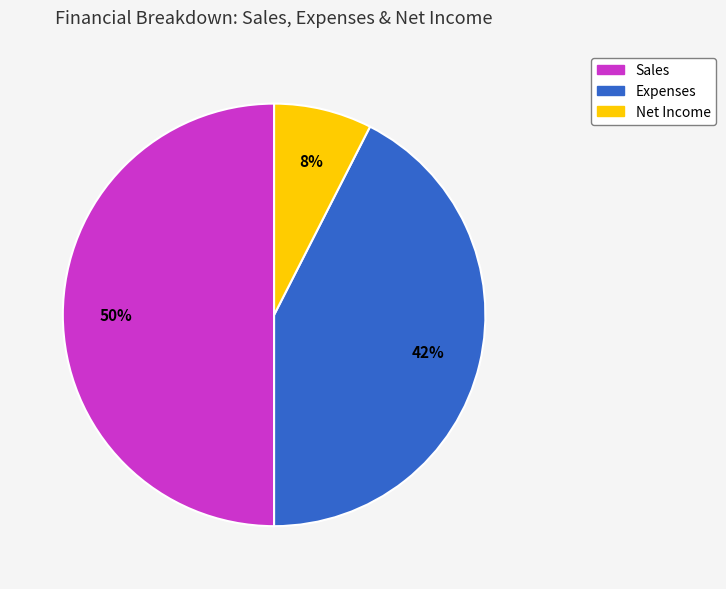

Does Expenses represent more than half of the total?

No